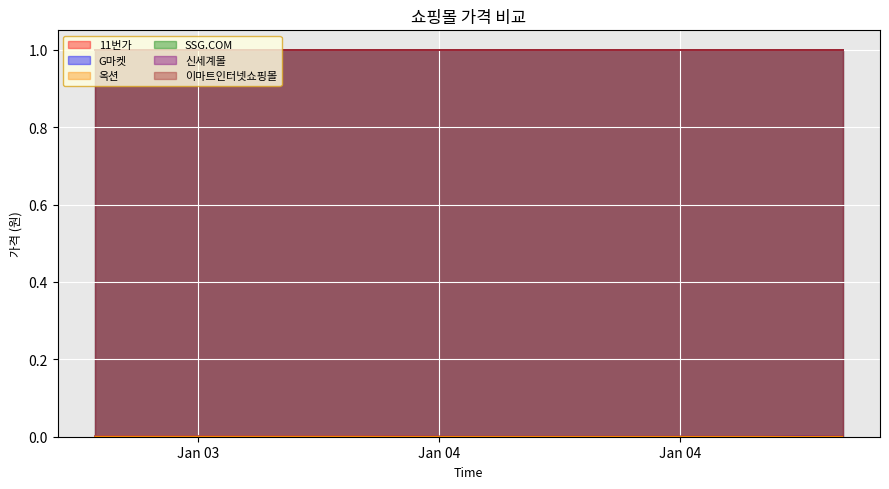

Does the chart display data point markers on the line(s)?

No